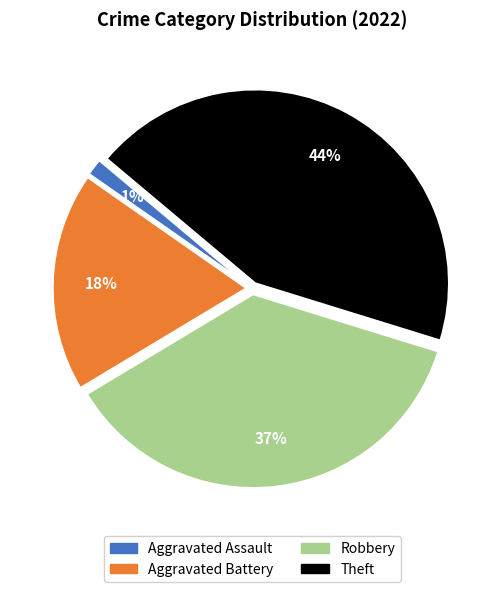

What is the ratio of the value at Robbery to the value at Theft?

0.8